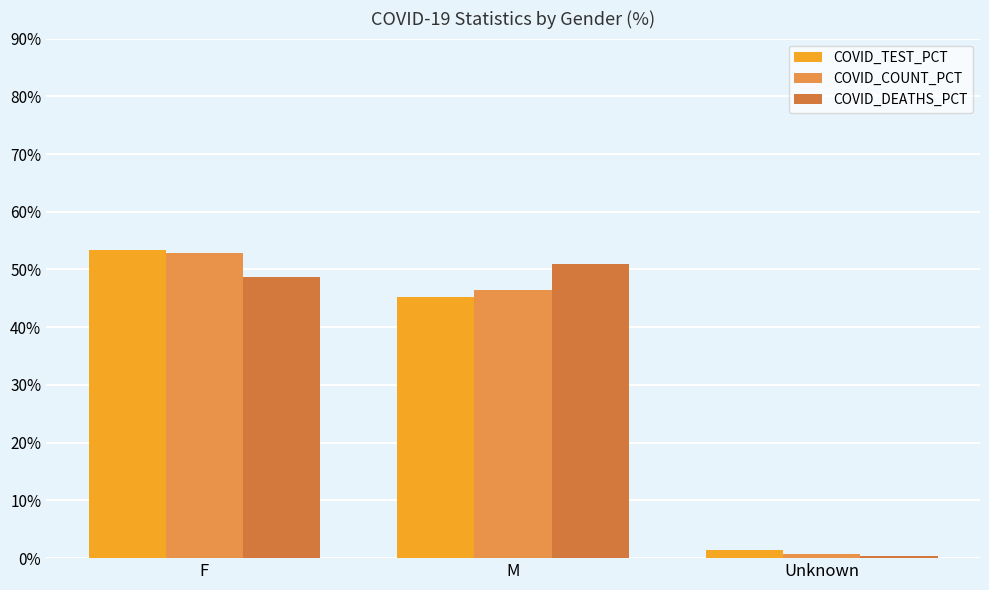

The COVID_TEST_PCT series shows 2.3 at Unknown. True or false?

False